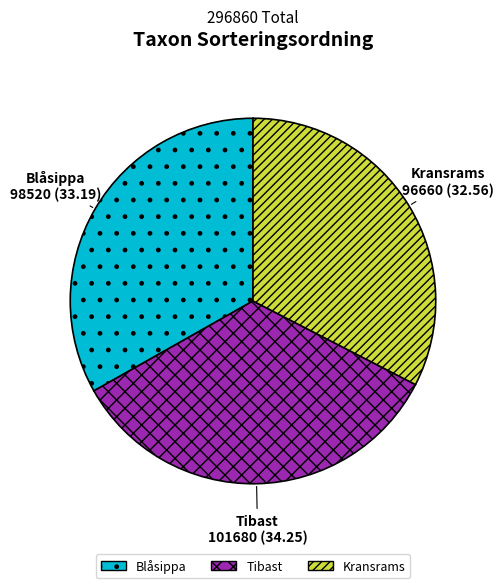

Is it true that Tibast is 25% of the pie?

False